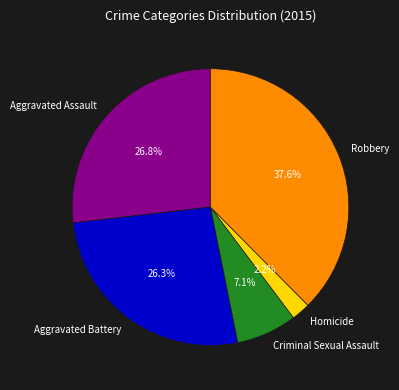

Between Aggravated Assault and Robbery, which is larger?

Robbery